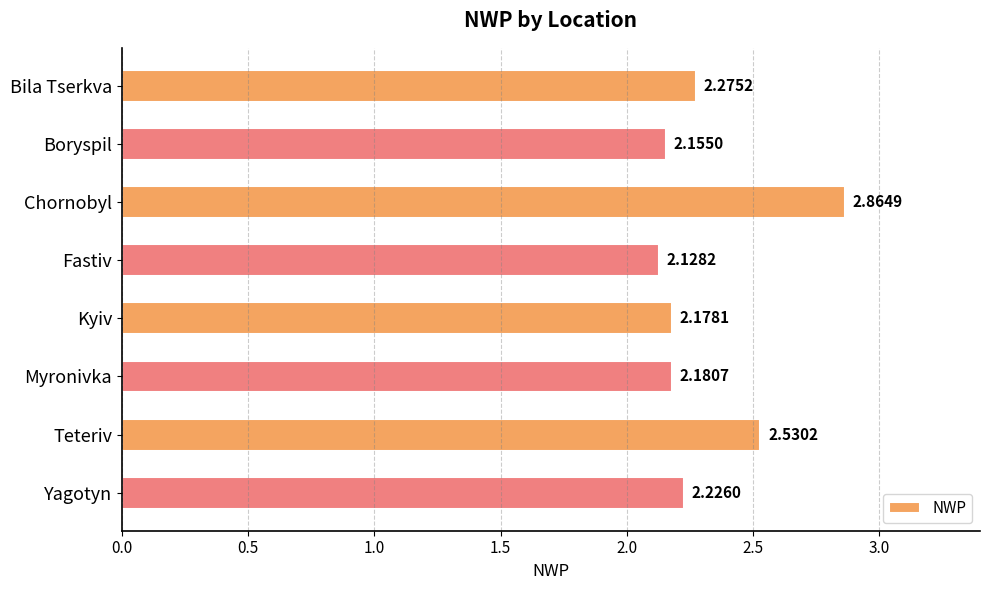

Where is the data nearest to the value 2?

Fastiv